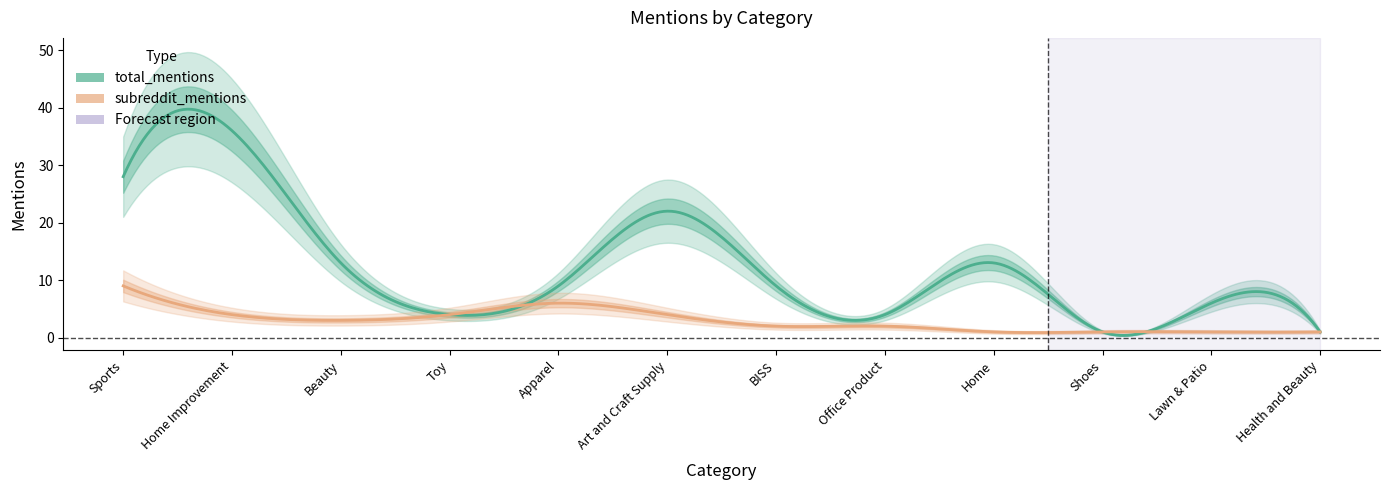

Reading left to right, list all the values displayed in this chart.

total_mentions: 28	36	13	4	9	22	9	4	13	1	6	1
subreddit_mentions: 9	4	3	4	6	4	2	2	1	1	1	1